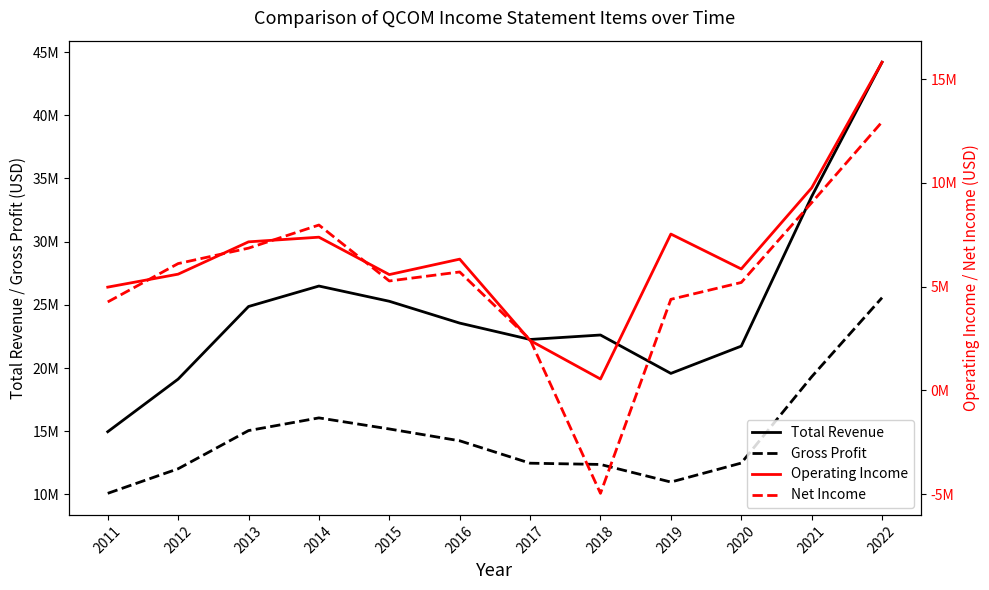

What is the difference between the second highest and second lowest values in the Net Income series?

6598000